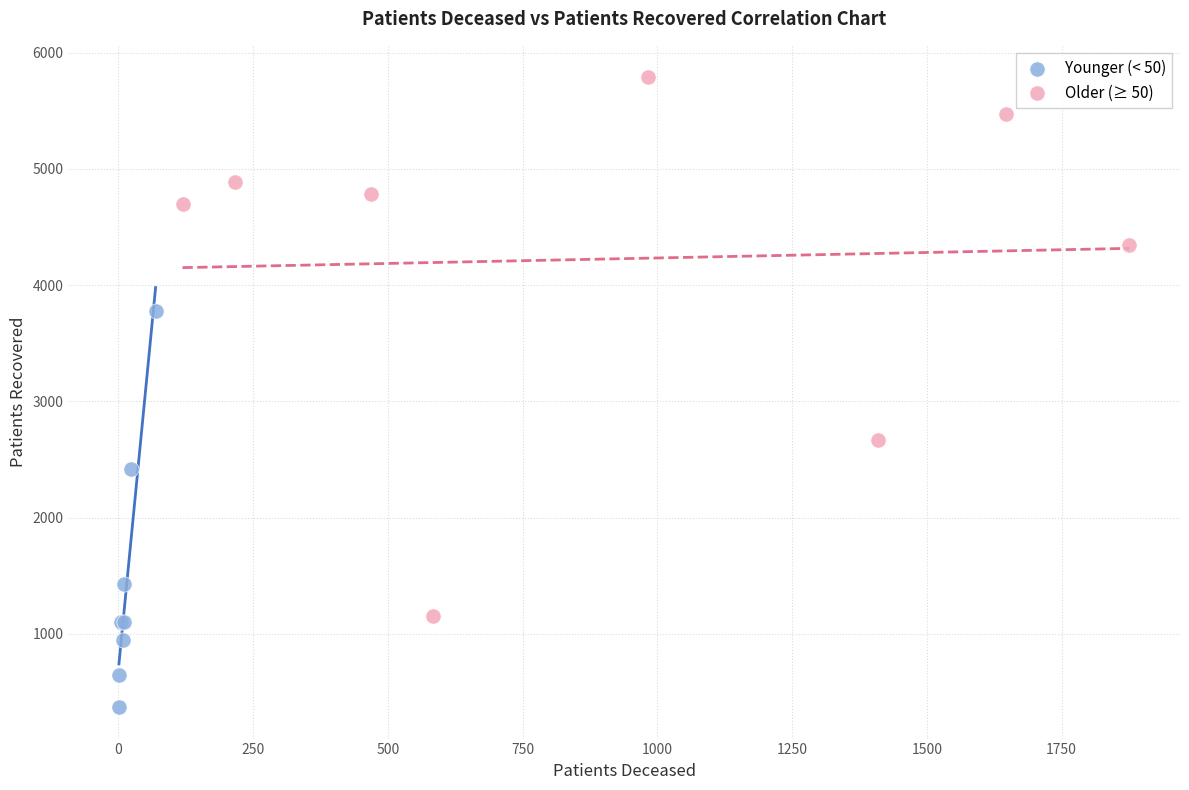

Which series reaches the maximum Y coordinate?

Older (≥ 50)